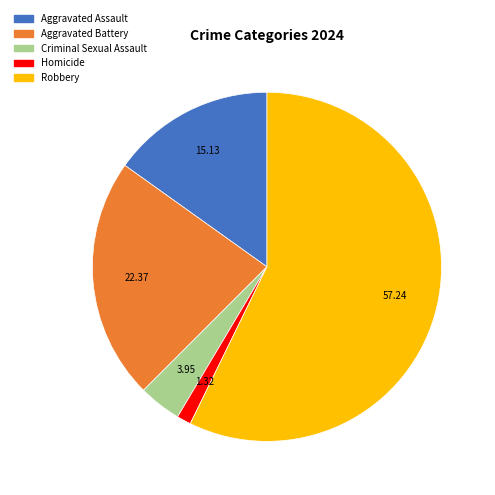

What is the ratio of the value at Aggravated Assault to the value at Robbery?

0.3